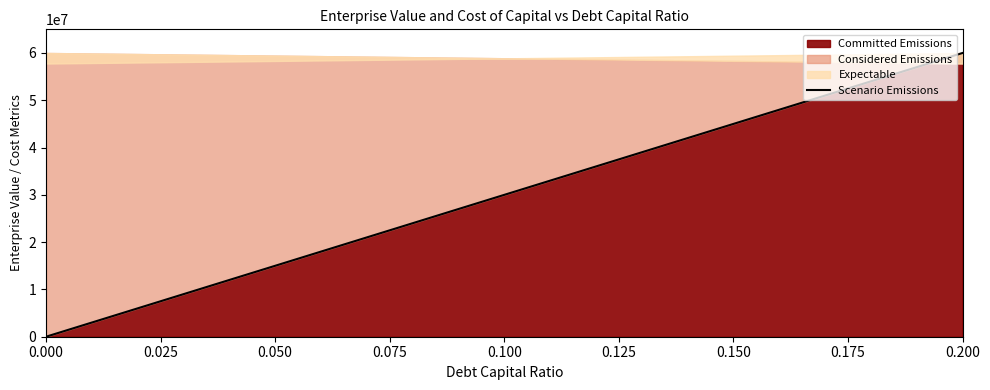

True or false: the data has more than 2 interior local peaks.

False